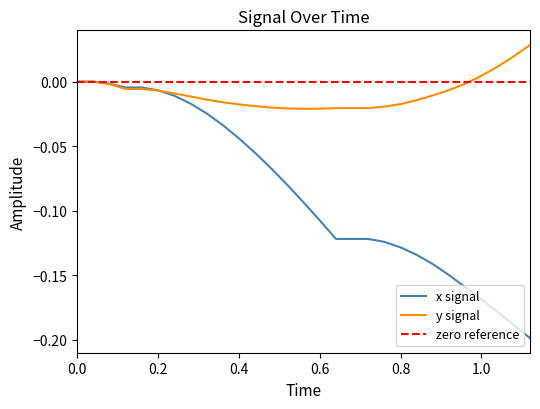

Which series has the widest spread of values?

x